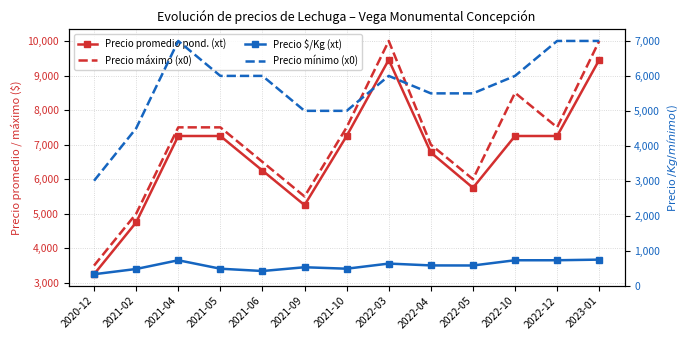

True or false: Precio máximo (x0) has more than 0 points higher than both neighbors.

True